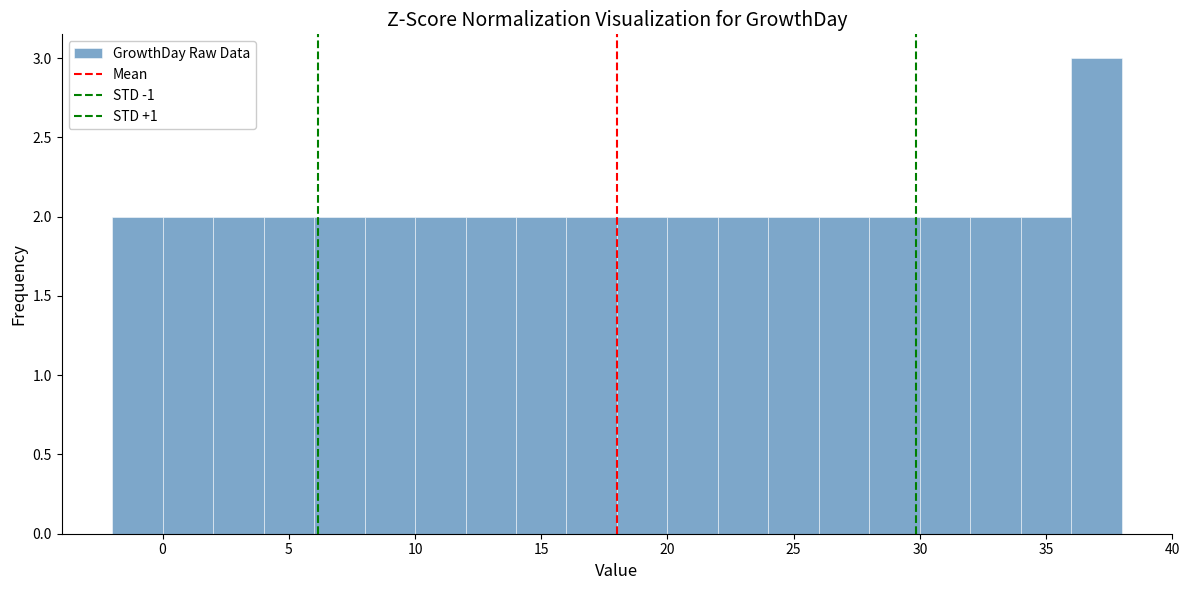

Reading left to right, list every bar in this chart as the range it spans on the x-axis followed by its height. The values are not printed on the chart, so give them approximately, as read against the axis.

-2 to 0: 2
0 to 2: 2
2 to 4: 2
4 to 6: 2
6 to 8: 2
8 to 10: 2
10 to 12: 2
12 to 14: 2
14 to 16: 2
16 to 18: 2
18 to 20: 2
20 to 22: 2
22 to 24: 2
24 to 26: 2
26 to 28: 2
28 to 30: 2
30 to 32: 2
32 to 34: 2
34 to 36: 2
36 to 38: 3